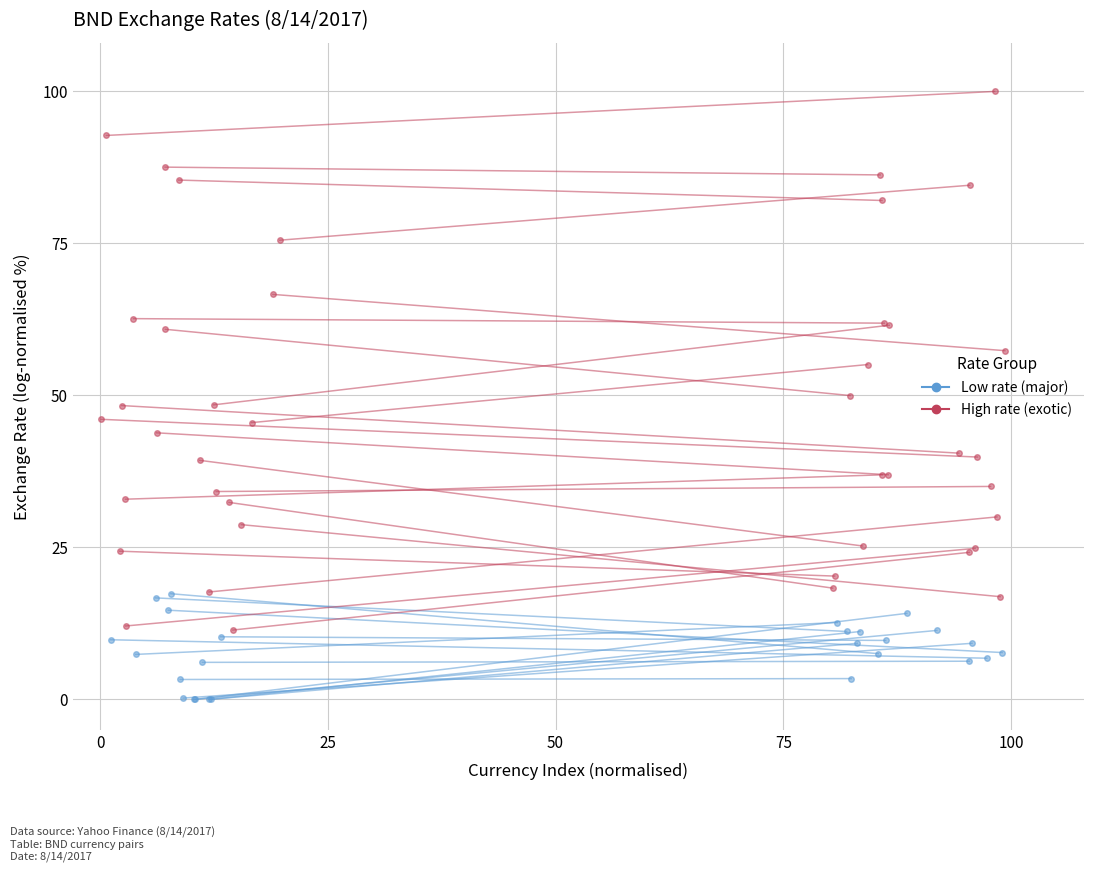

True or false: High rate (exotic) has a value of 19.8 at 0.

False